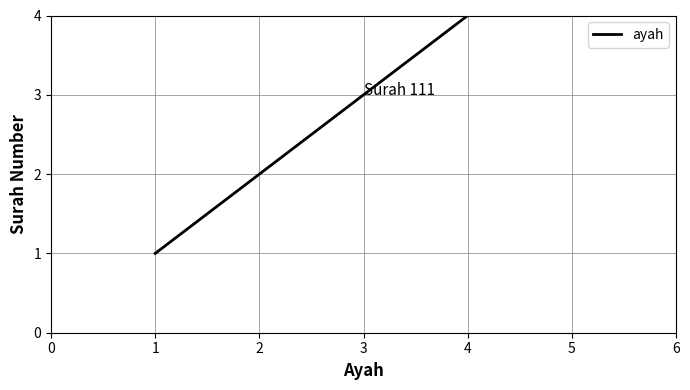

Between 3 and 2, which is larger?

3